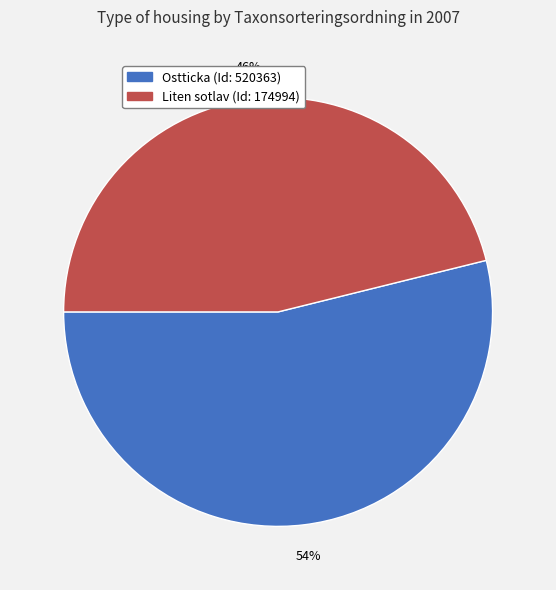

To the nearest percent, what is the average slice percentage?

50%